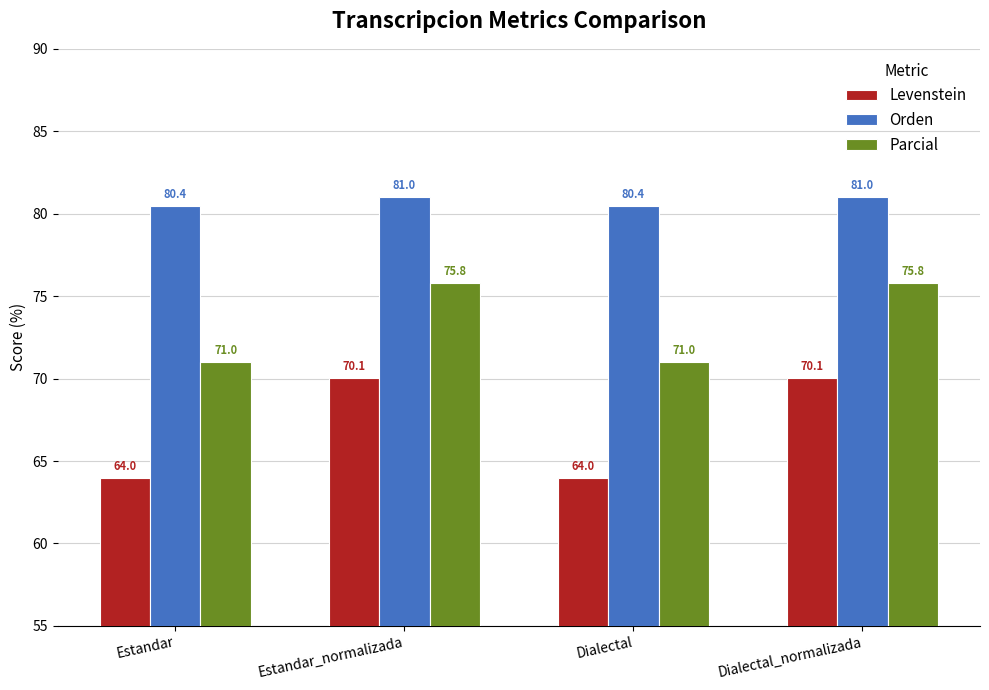

What is the approximate value of Levenstein at Estandar_normalizada?

70.1